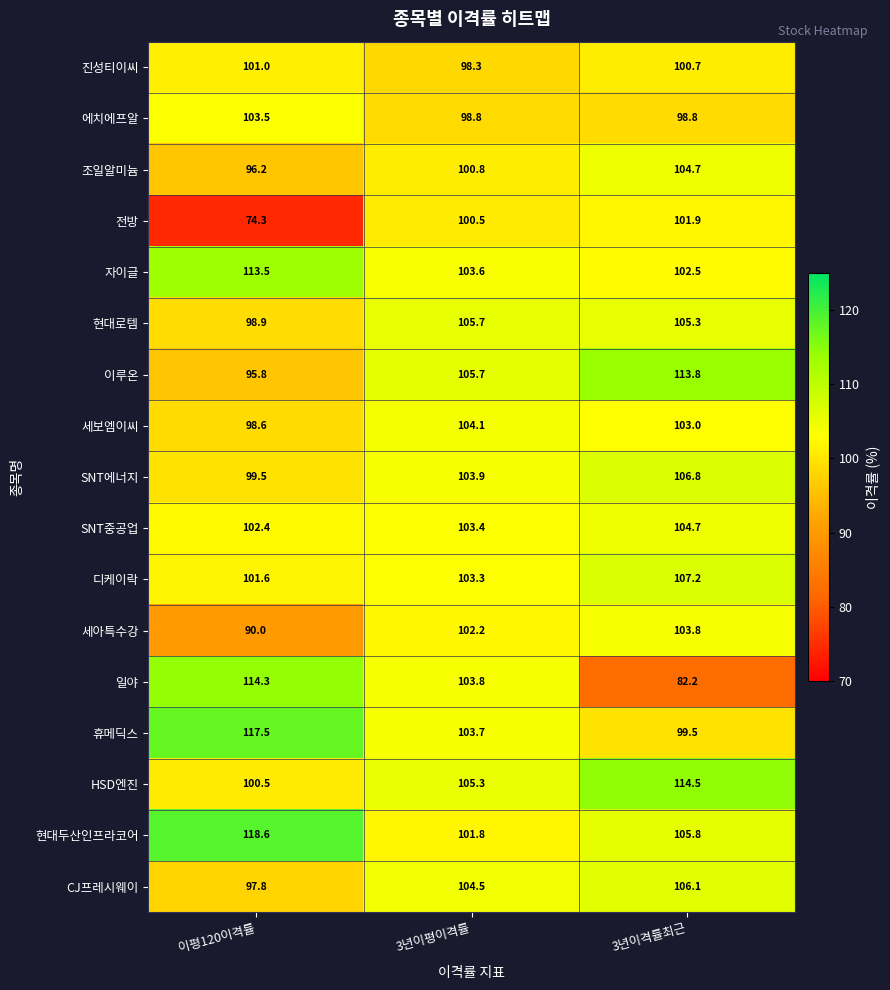

List the labels in order of SNT중공업 value, smallest first.

이평120이격률, 3년이평이격률, 3년이격률최근